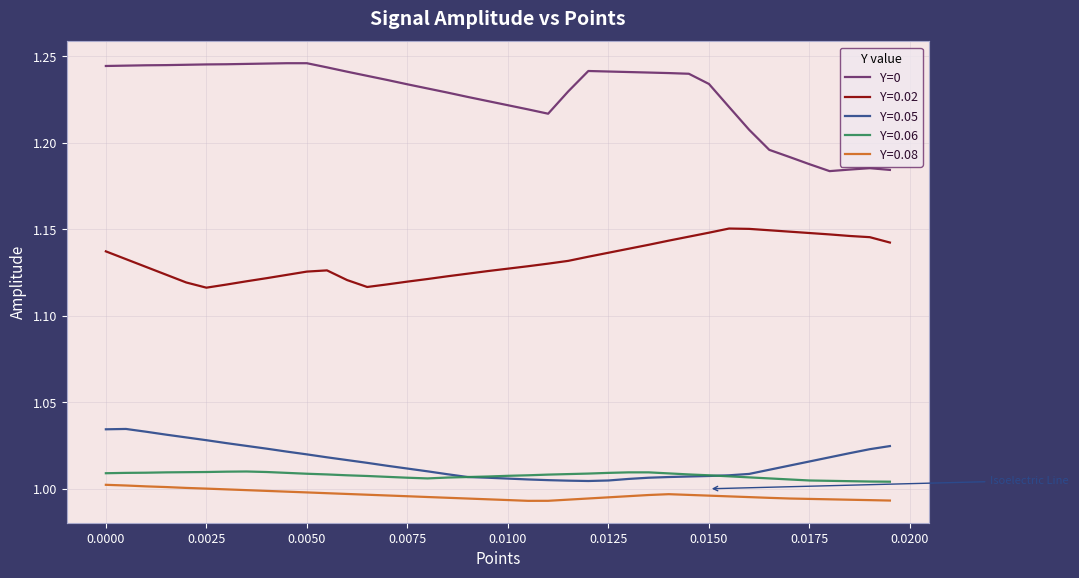

Which series has the largest range (max minus min)?

Y=0